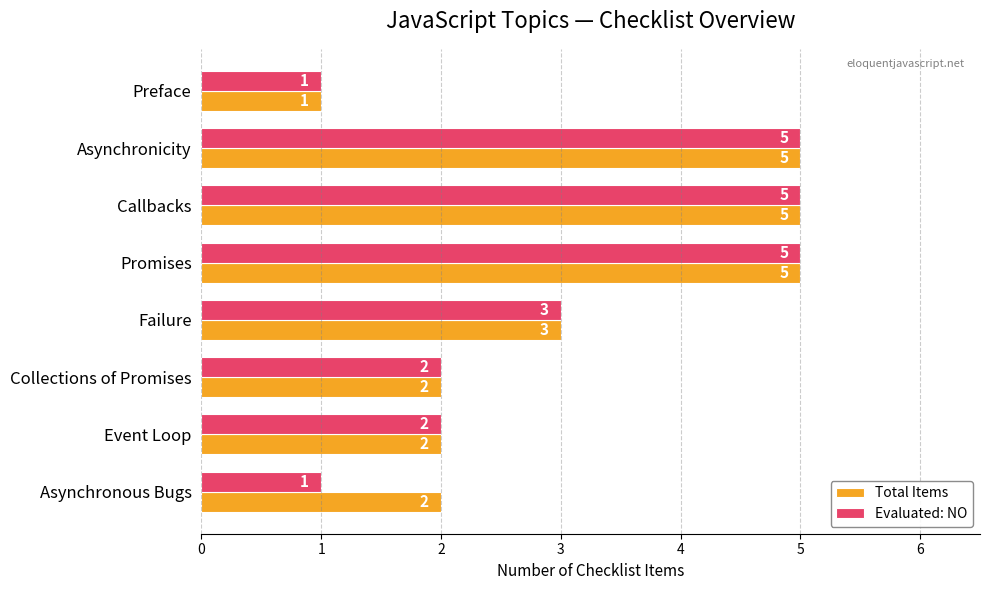

List the series in order of their overall mean, highest first.

Total Items, Evaluated: NO